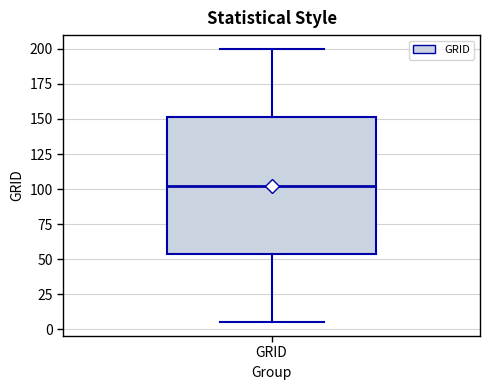

Where does the lower whisker of the box for GRID end on the y-axis? The values are not printed on the chart, so give them approximately, as read against the axis.

5